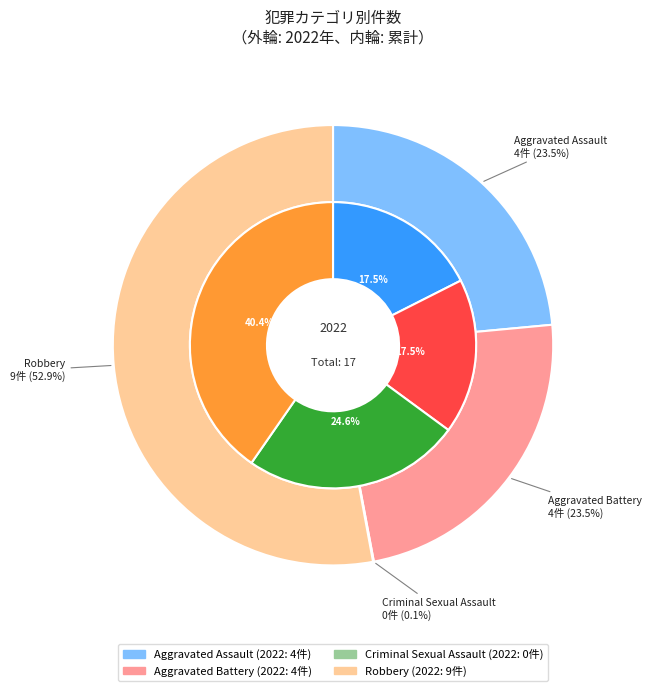

To the nearest percent, what percentage of the pie is 3?

40%